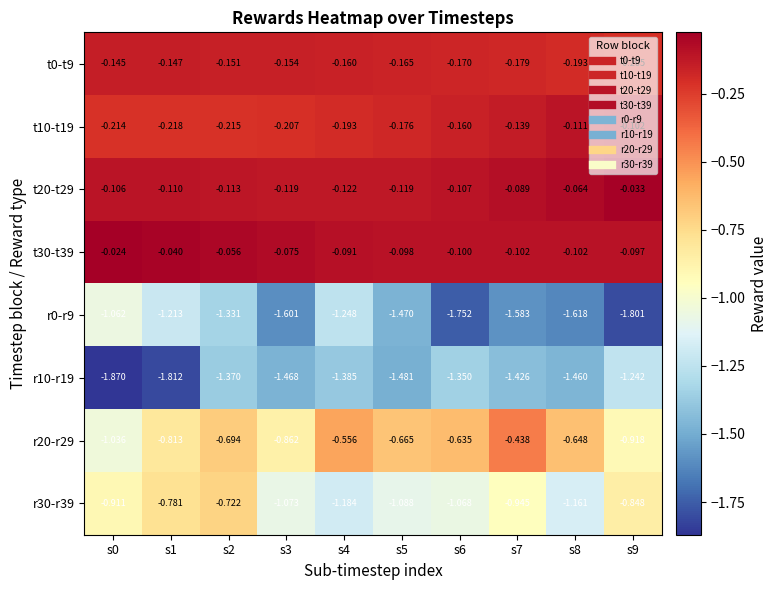

Which series changed the most between s2 and s8?

r30-r39